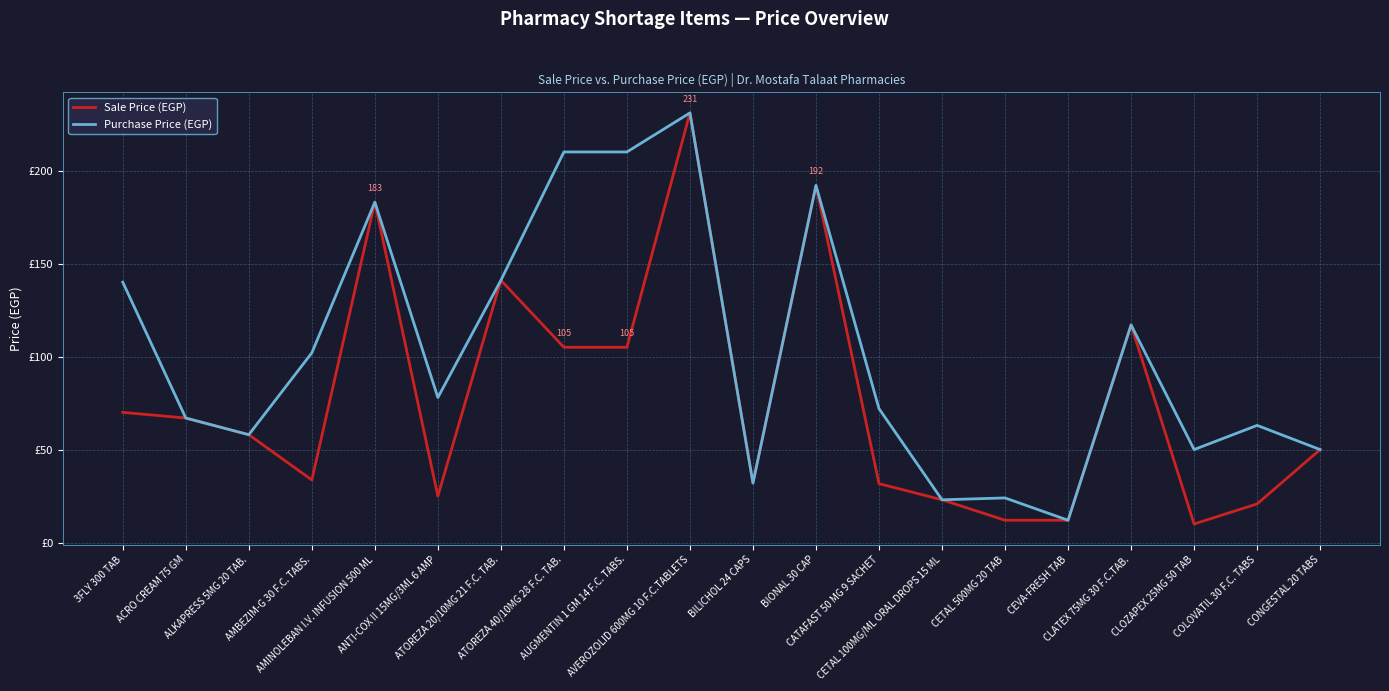

What are all the series names shown in the legend?

Sale Price (EGP), Purchase Price (EGP)